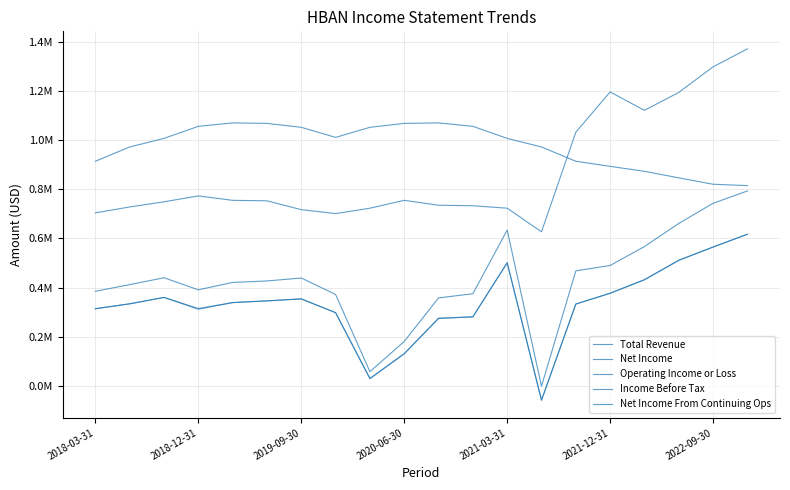

Which series has the largest total across all categories?

Total Revenue